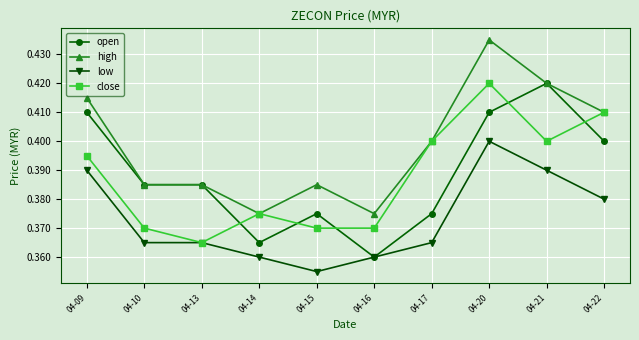

True or false: high and low cross at least once.

False